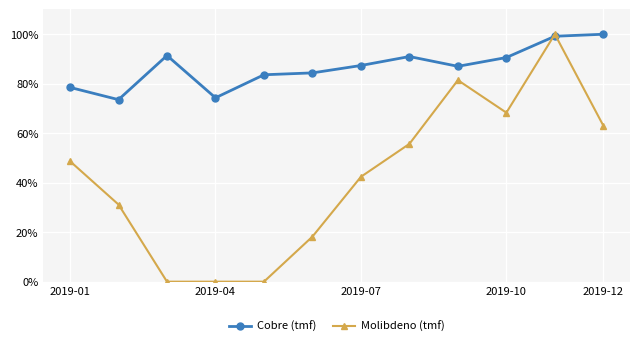

What is the minimum value for Cobre (tmf)?

73.6